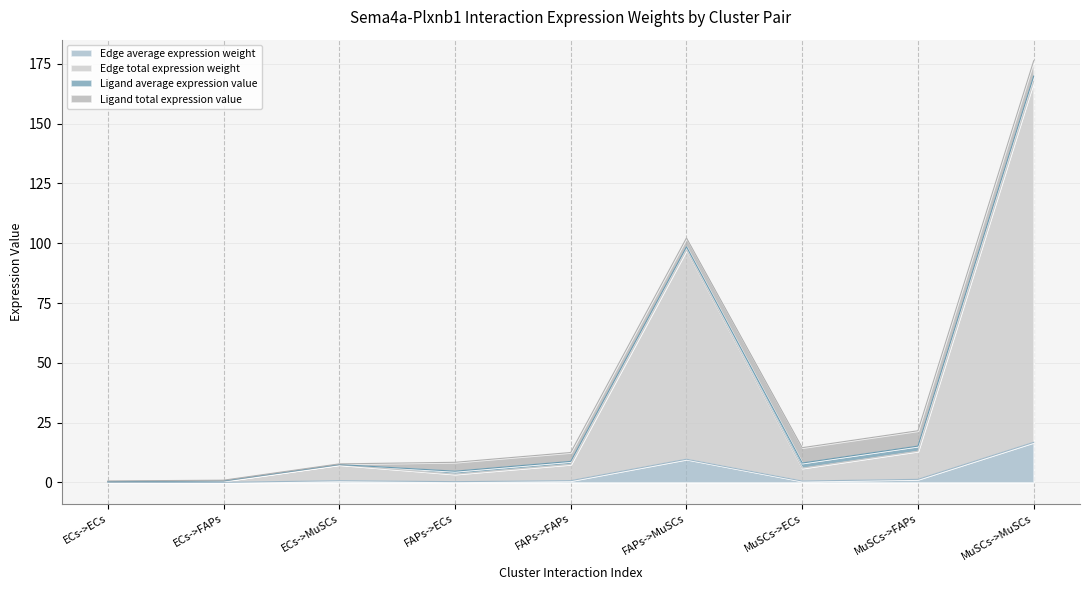

What is the highest value of the Edge average expression weight series?

16.8